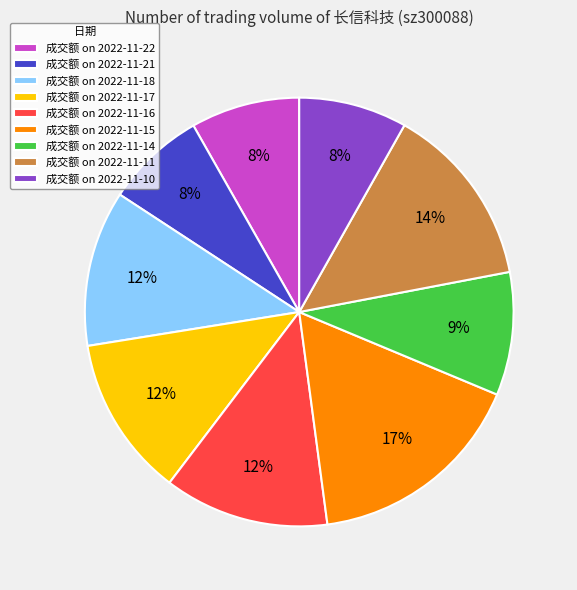

Approximately how many times larger is the value at 成交额 on 2022-11-16 compared to 成交额 on 2022-11-14?

1.3